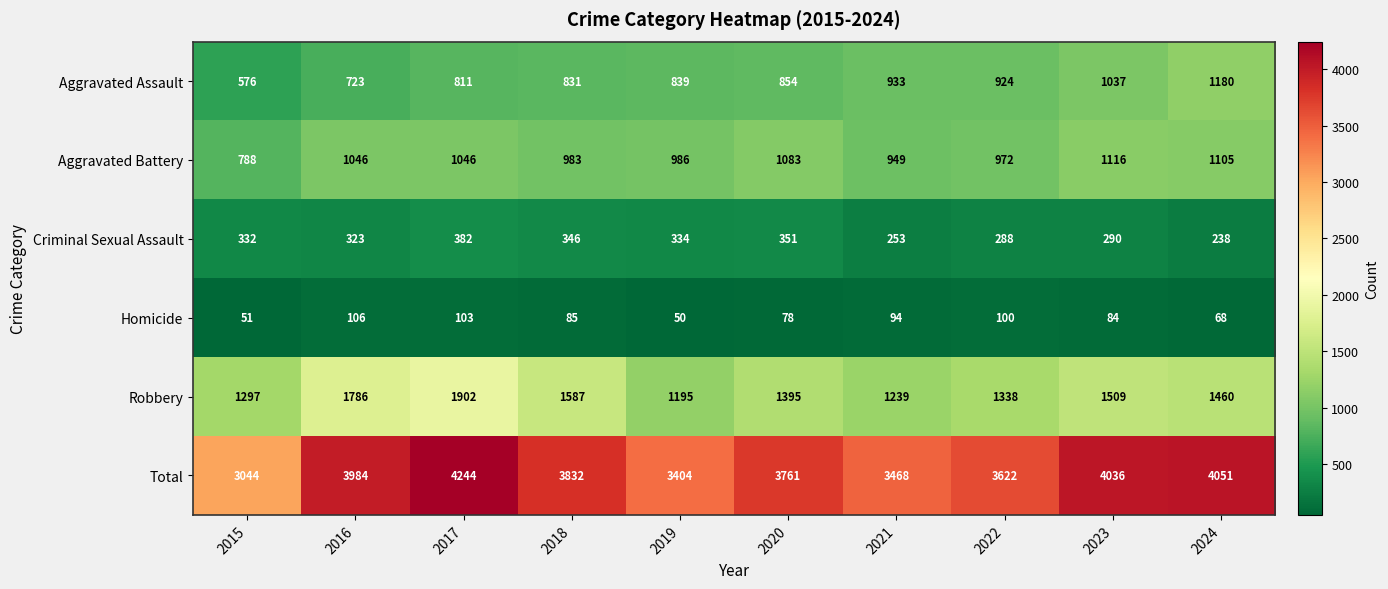

What is the difference between the maximum and second lowest values in the Total series?

840